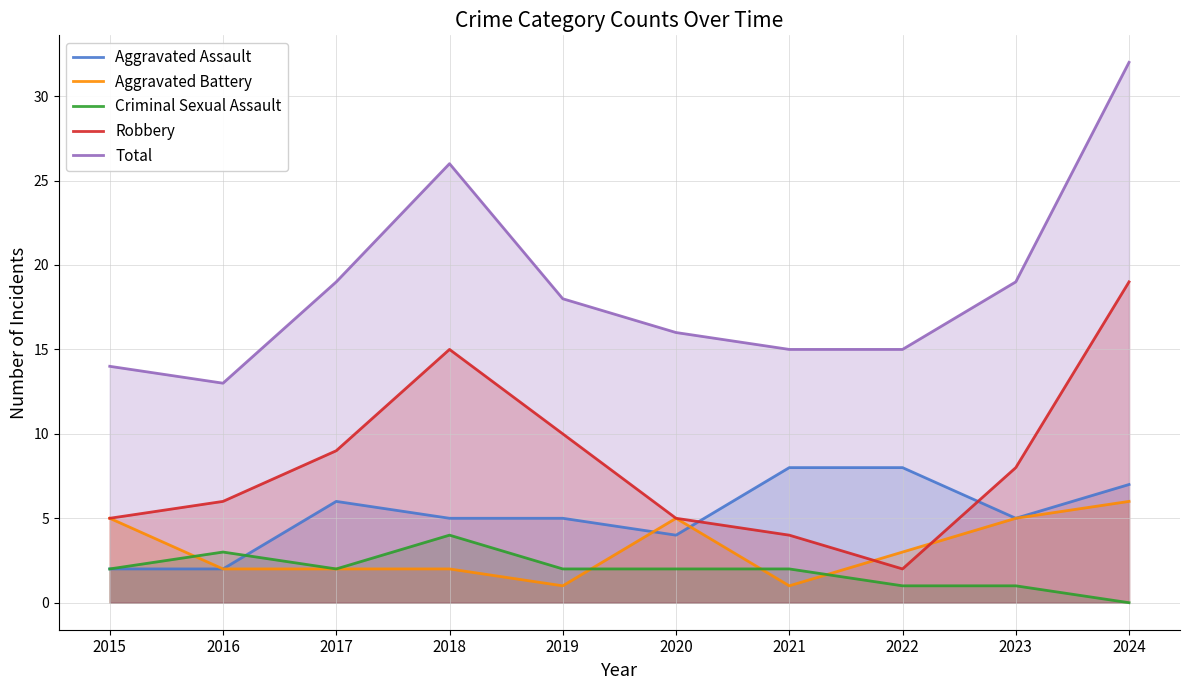

Where do Robbery and Aggravated Assault first cross each other?

2020 and 2021